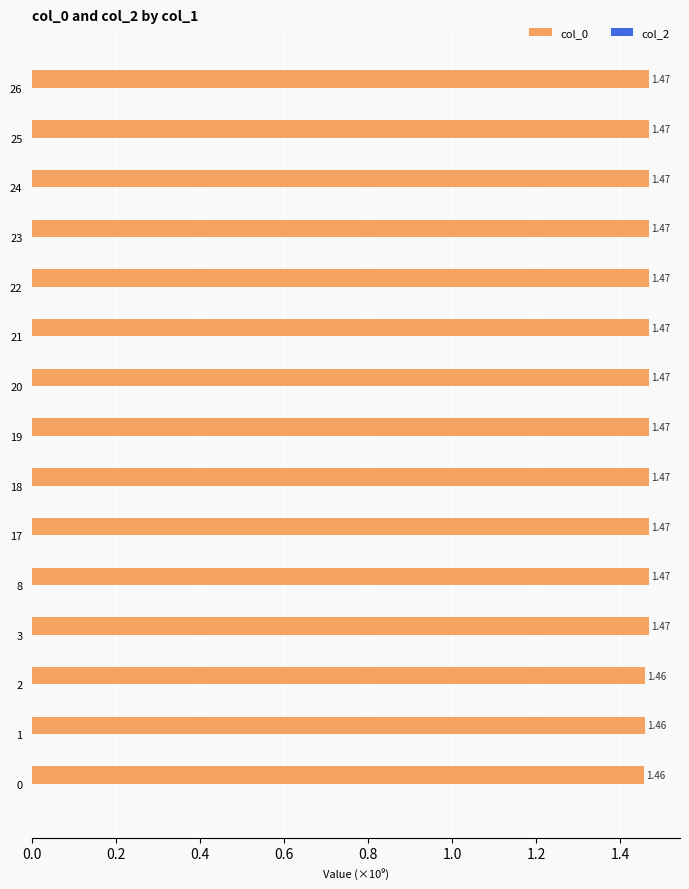

What is the sum of all values?

22.0